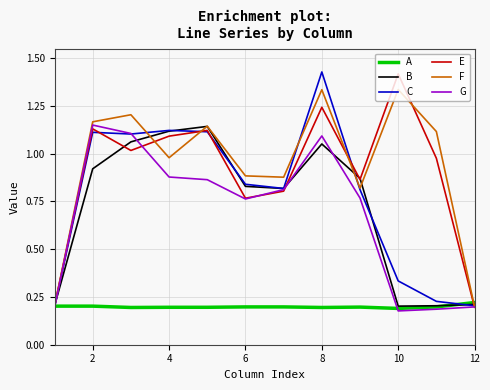

How many times do C and A cross each other?

2